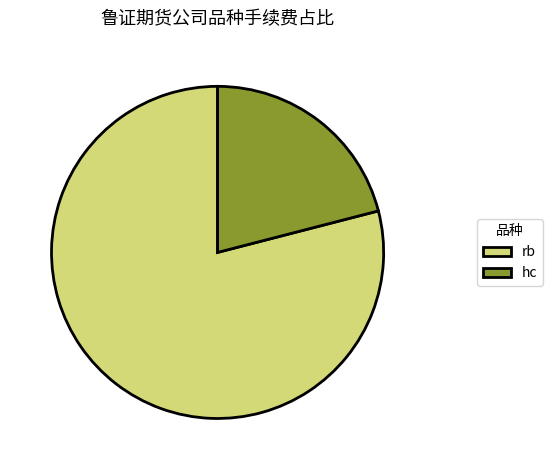

True or false: hc accounts for 21% of the total.

True